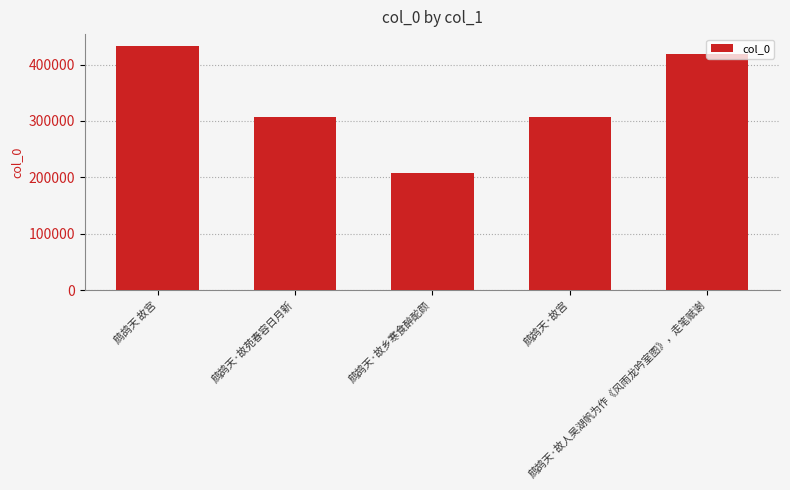

The chart shows a value of 145408 at 鹧鸪天·故苑春容日月新. True or false?

False